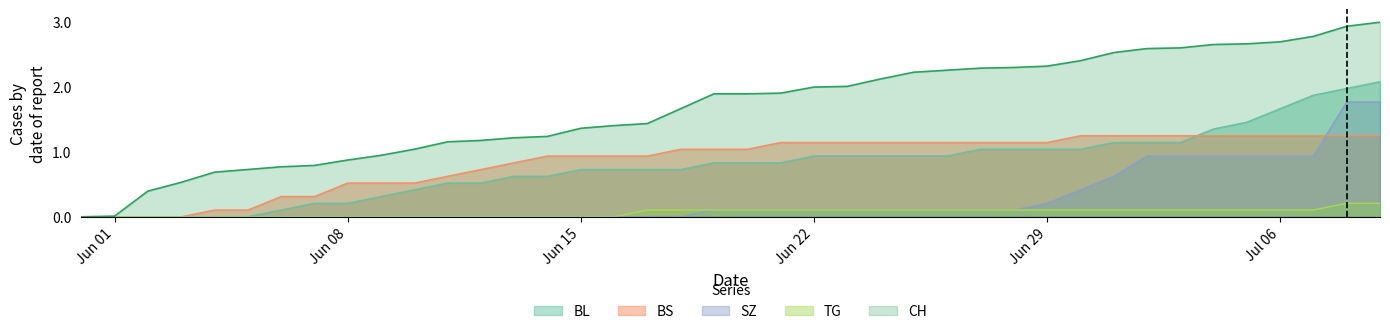

What is the maximum value shown in the chart?

3.0